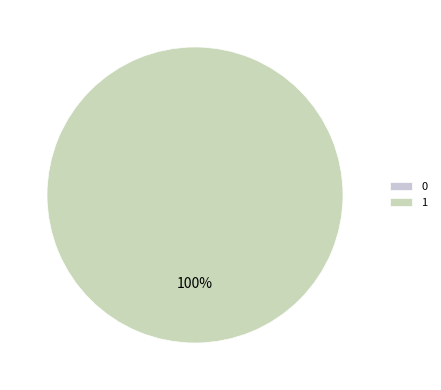

Rank the categories by value from highest to lowest.

1, 0